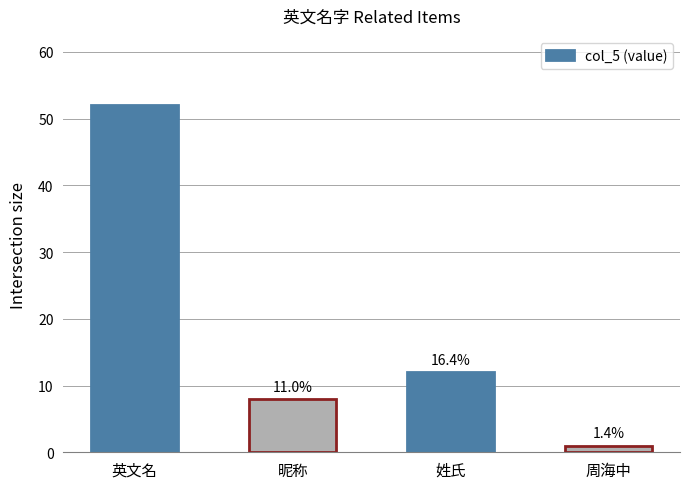

What is the sum of the values at 周海中 and 姓氏?

13